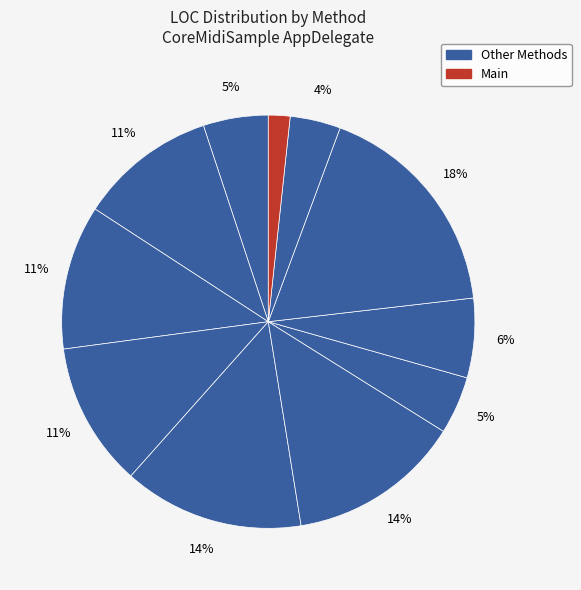

How many segments does this pie chart have?

11